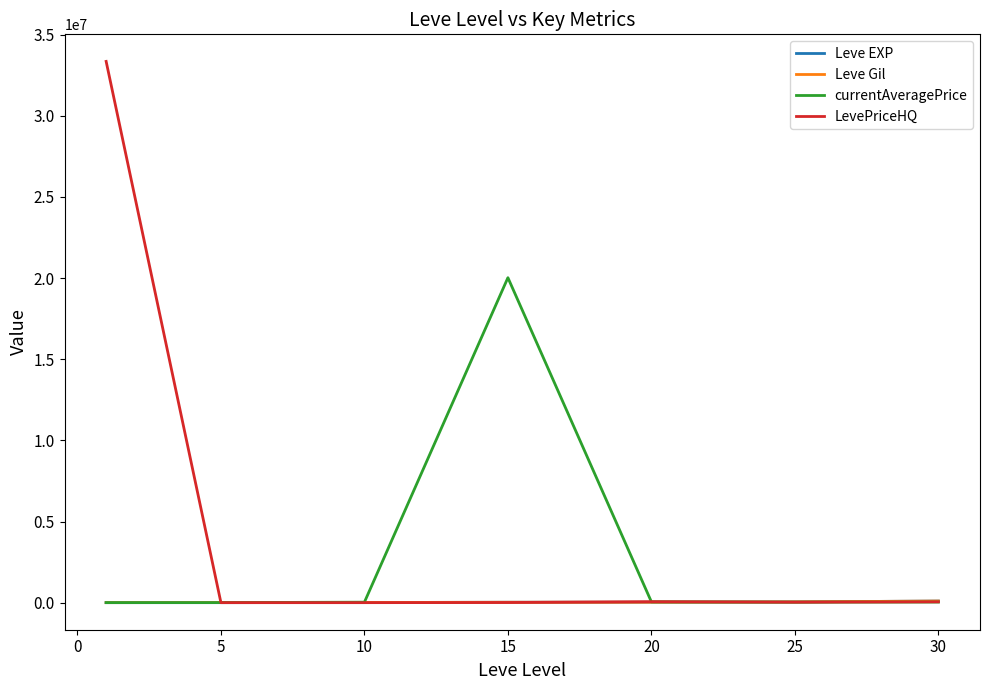

Which series has the largest total across all categories?

LevePriceHQ